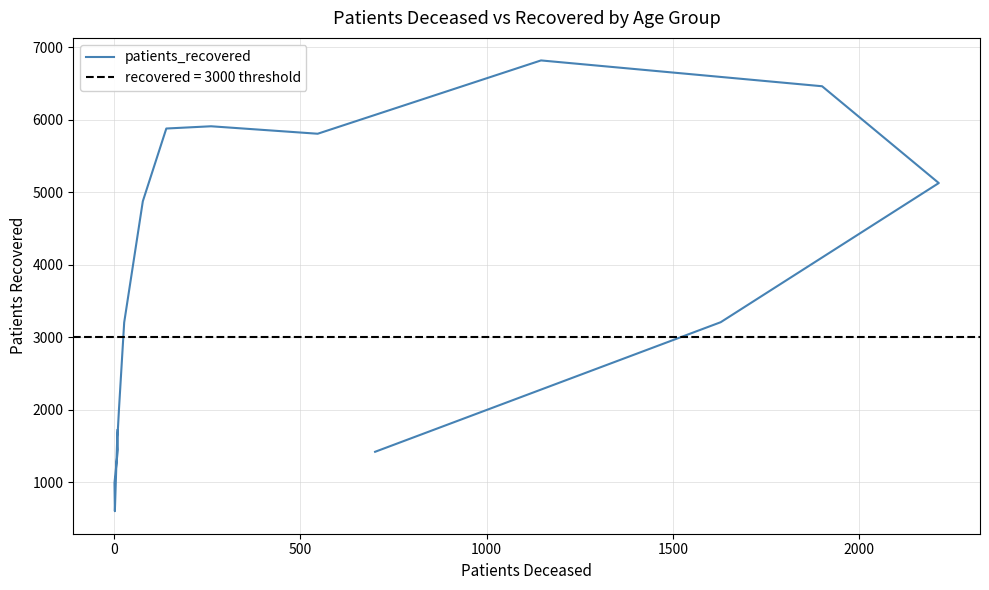

Reading left to right, transcribe all the data shown in this chart.

1718	601	992	1449	1624	2005	3203	4875	5878	5909	5806	6817	6461	5126	3207	1420